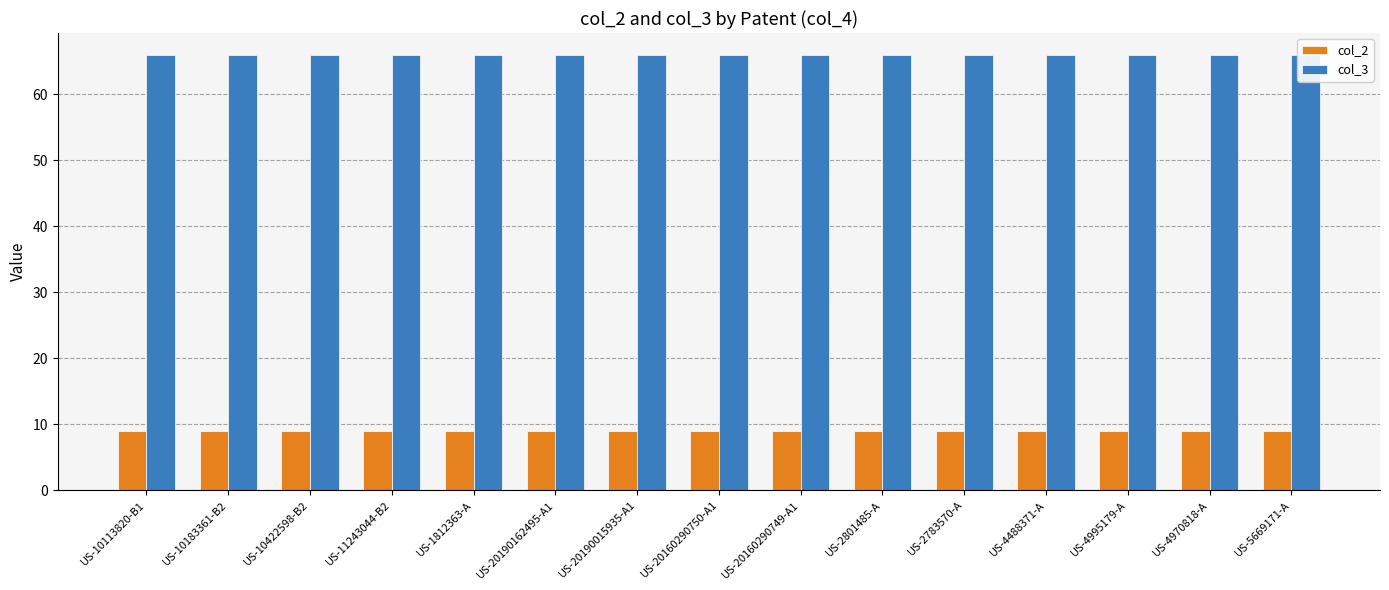

What is the lowest value of the col_3 series?

66